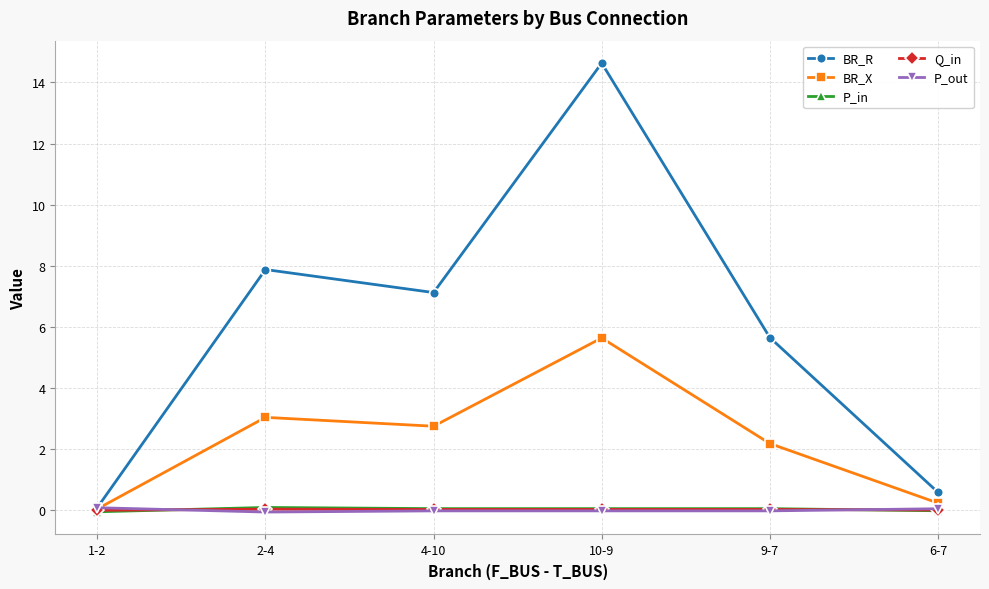

Does the chart display data point markers on the line(s)?

Yes